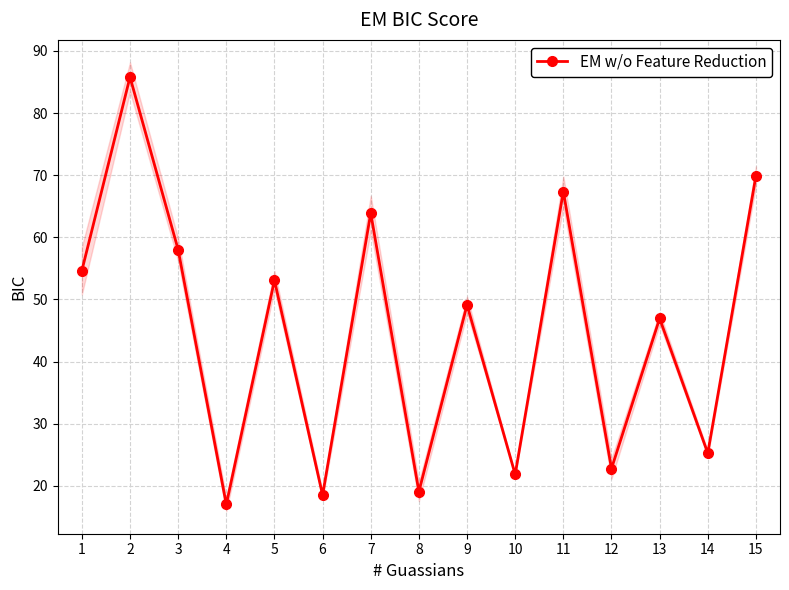

List the labels in order of value, smallest first.

4, 6, 8, 10, 12, 14, 13, 9, 5, 1, 3, 7, 11, 15, 2